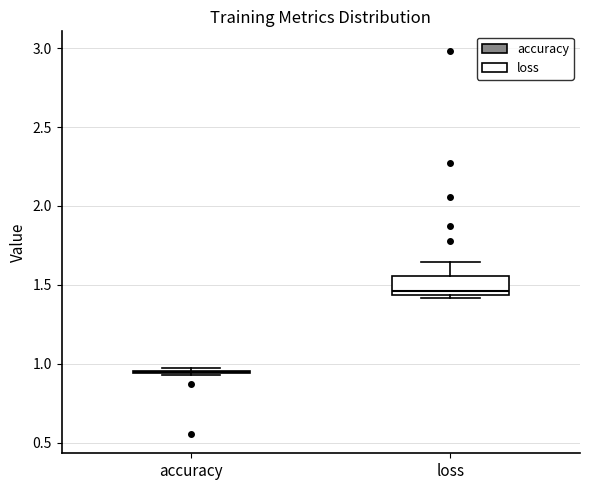

Reading left to right, transcribe this box plot: for each box, give where its median line is, the range the box spans, and where its two whiskers end, as read against the y-axis. The values are not printed on the chart, so give them approximately, as read against the axis.

accuracy: box collapsed to a line at 0.95, whiskers 0.95 to 0.95
loss: median 1.45 (just above the box's lower edge), box 1.45 to 1.55, whiskers 1.40 to 1.65